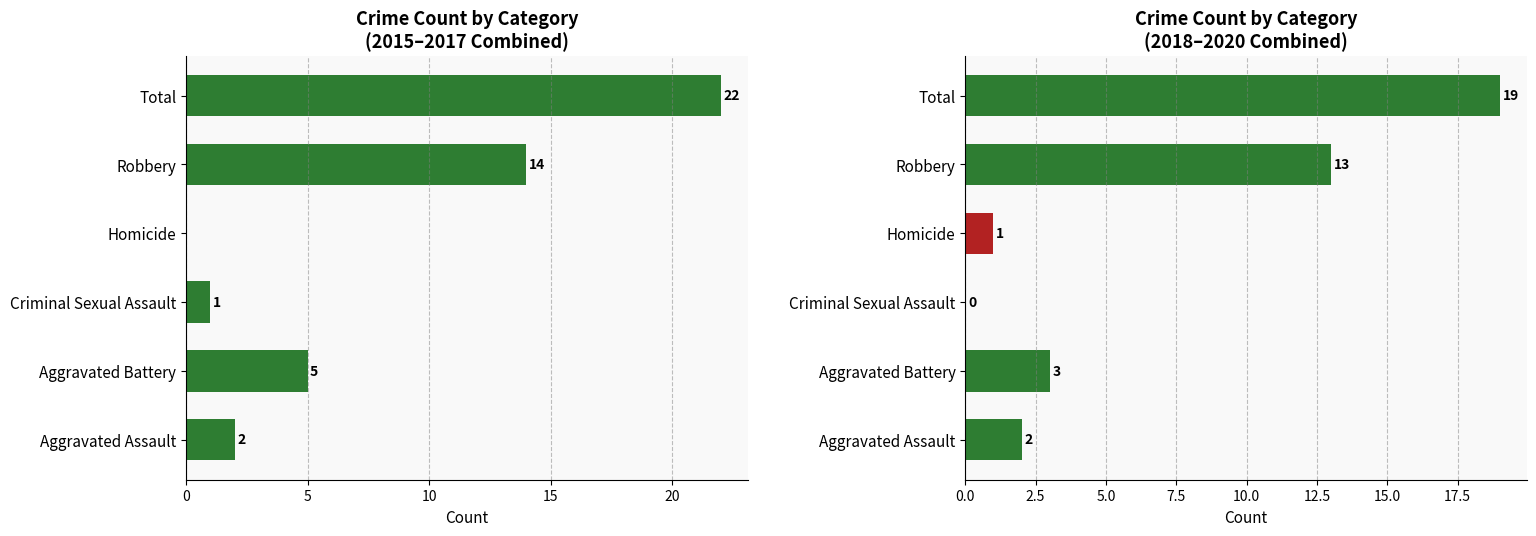

How many series are shown in this chart?

2